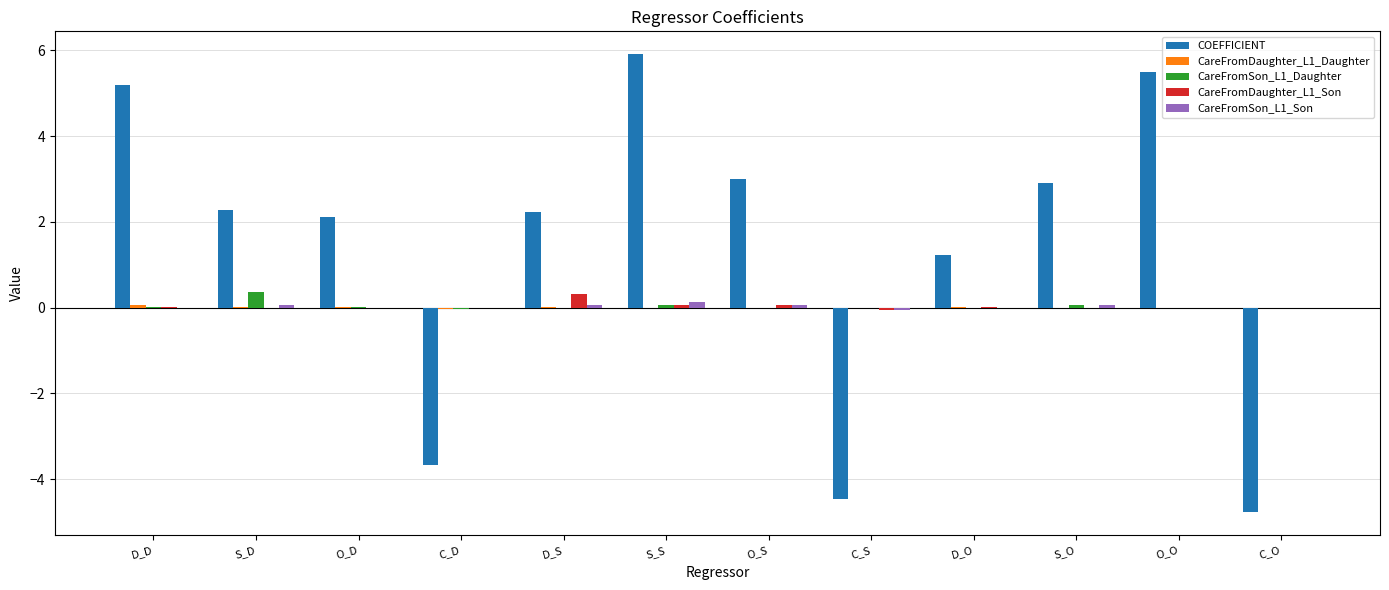

Which series has the largest total across all categories?

COEFFICIENT